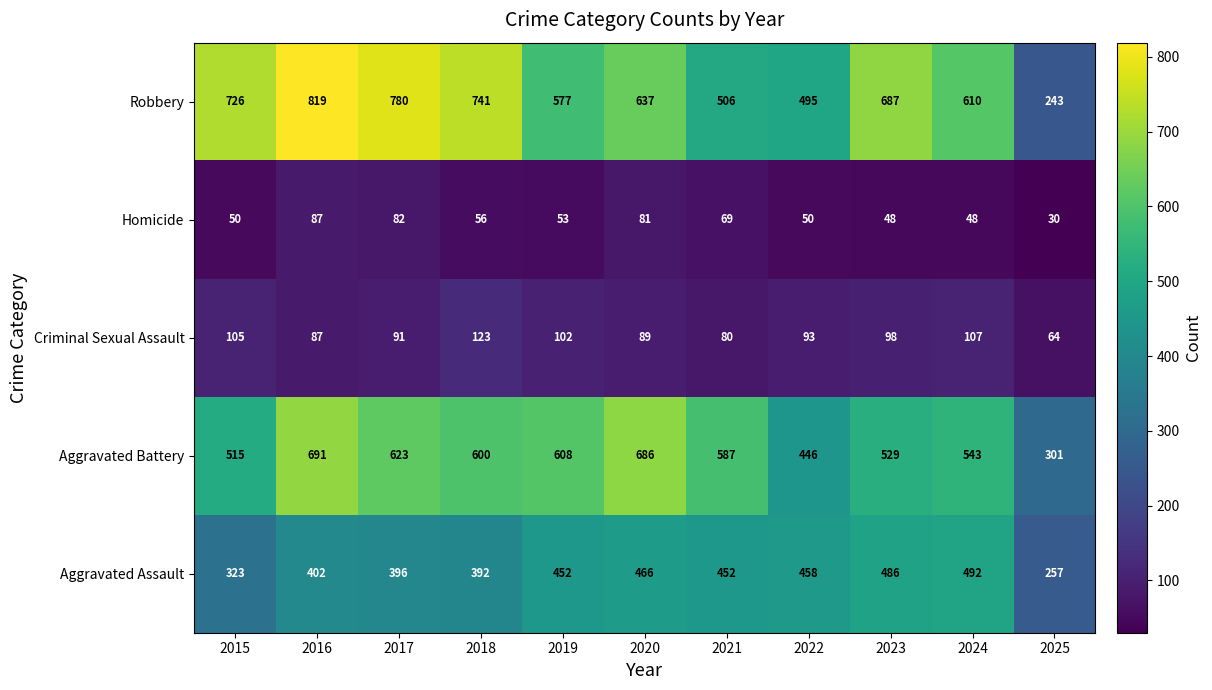

At which category is the sum across all series the highest?

2016